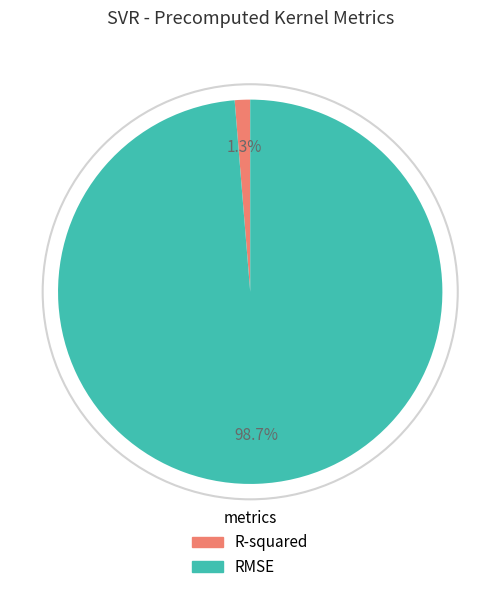

To the nearest percent, what portion does RMSE represent?

99%